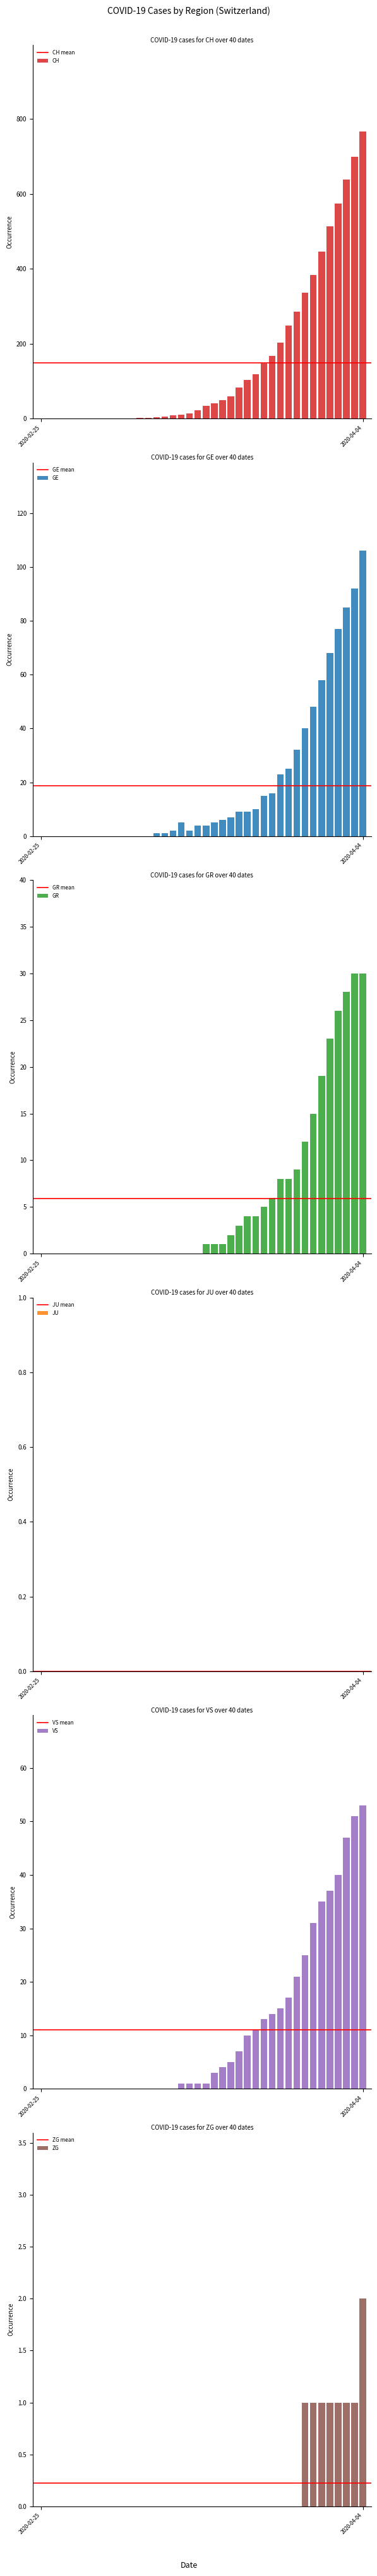

List the labels in order of CH value, largest first.

2020-04-04, 2020-04-03, 2020-04-02, 2020-04-01, 2020-03-31, 2020-03-30, 2020-03-29, 2020-03-28, 2020-03-27, 2020-03-26, 2020-03-25, 2020-03-24, 2020-03-23, 2020-03-22, 2020-03-21, 2020-03-20, 2020-03-19, 2020-03-18, 2020-03-17, 2020-03-16, 2020-03-15, 2020-03-14, 2020-03-13, 2020-03-12, 2020-03-11, 2020-03-10, 2020-03-08, 2020-03-09, 2020-03-06, 2020-03-07, 2020-02-25, 2020-02-26, 2020-02-27, 2020-02-28, 2020-02-29, 2020-03-01, 2020-03-02, 2020-03-03, 2020-03-04, 2020-03-05